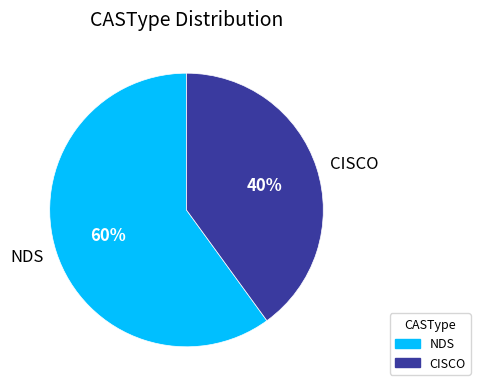

How many segments does this pie chart have?

2